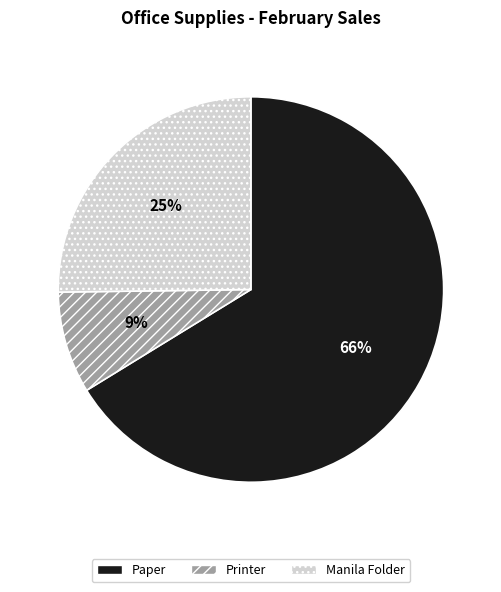

What percentage is the Paper slice, to the nearest percent?

66%